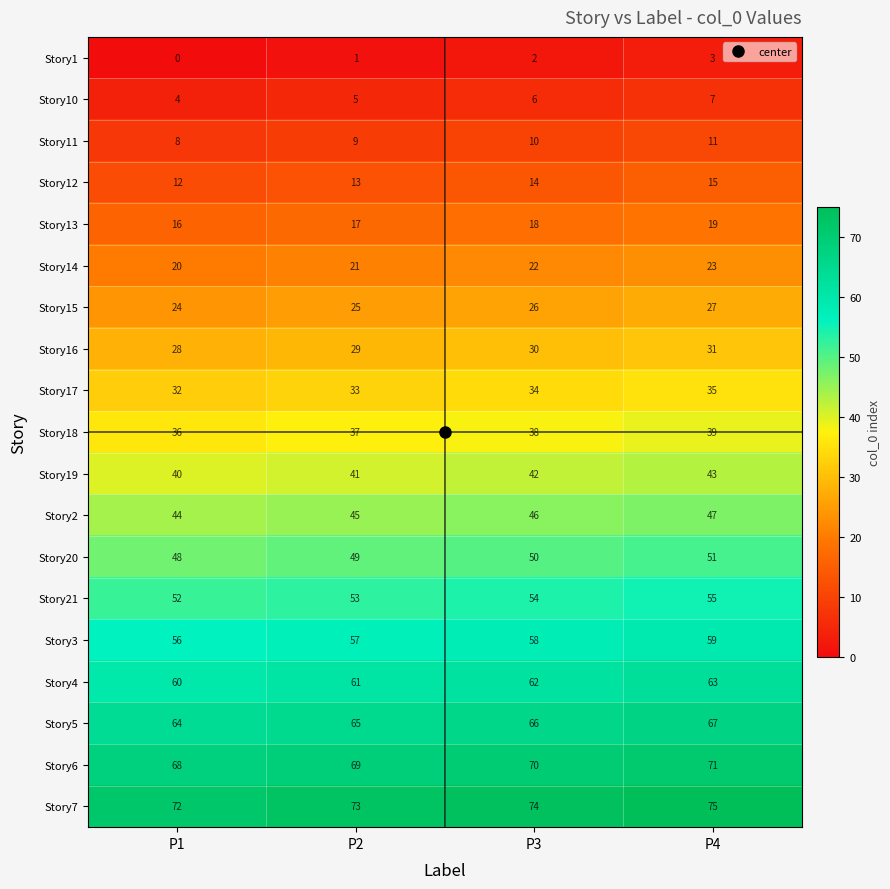

What is the difference between the maximum and minimum values in the Story16 series?

3